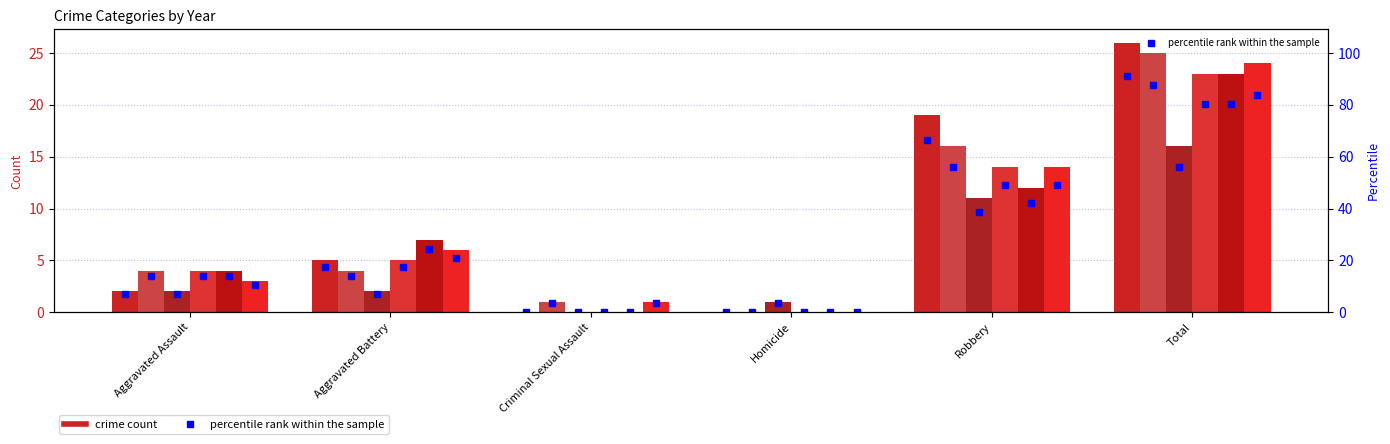

At which category does the chart reach its minimum across all series?

Criminal Sexual Assault